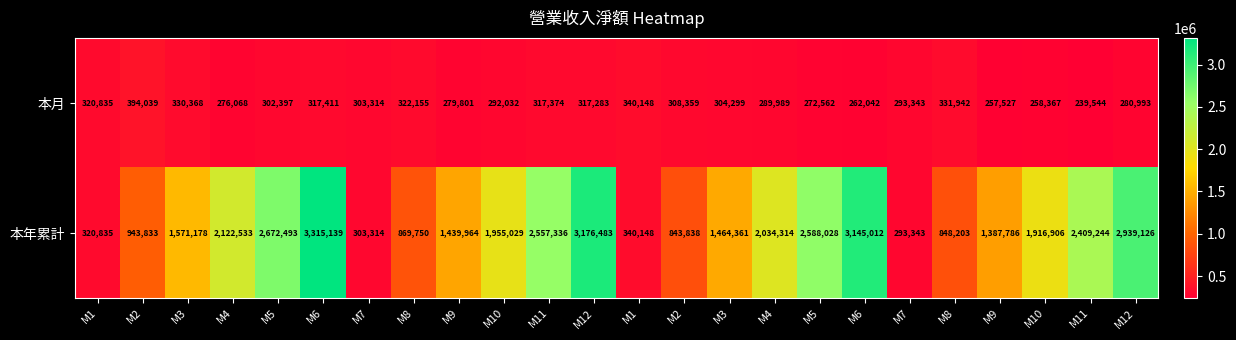

How many distinct data groups are displayed?

2